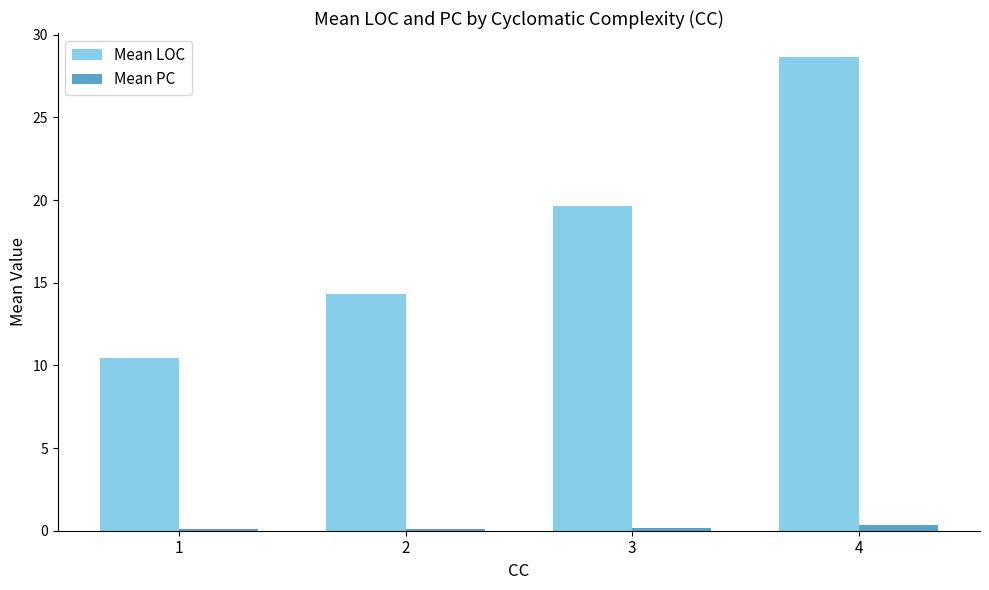

At which category is the sum across all series the highest?

4